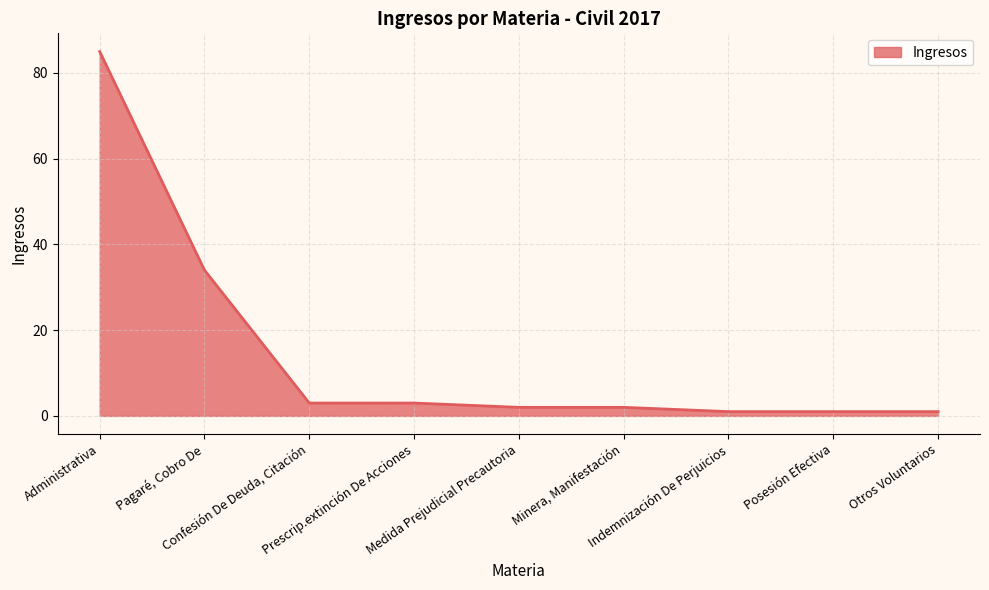

Does the chart have visible grid lines?

Yes